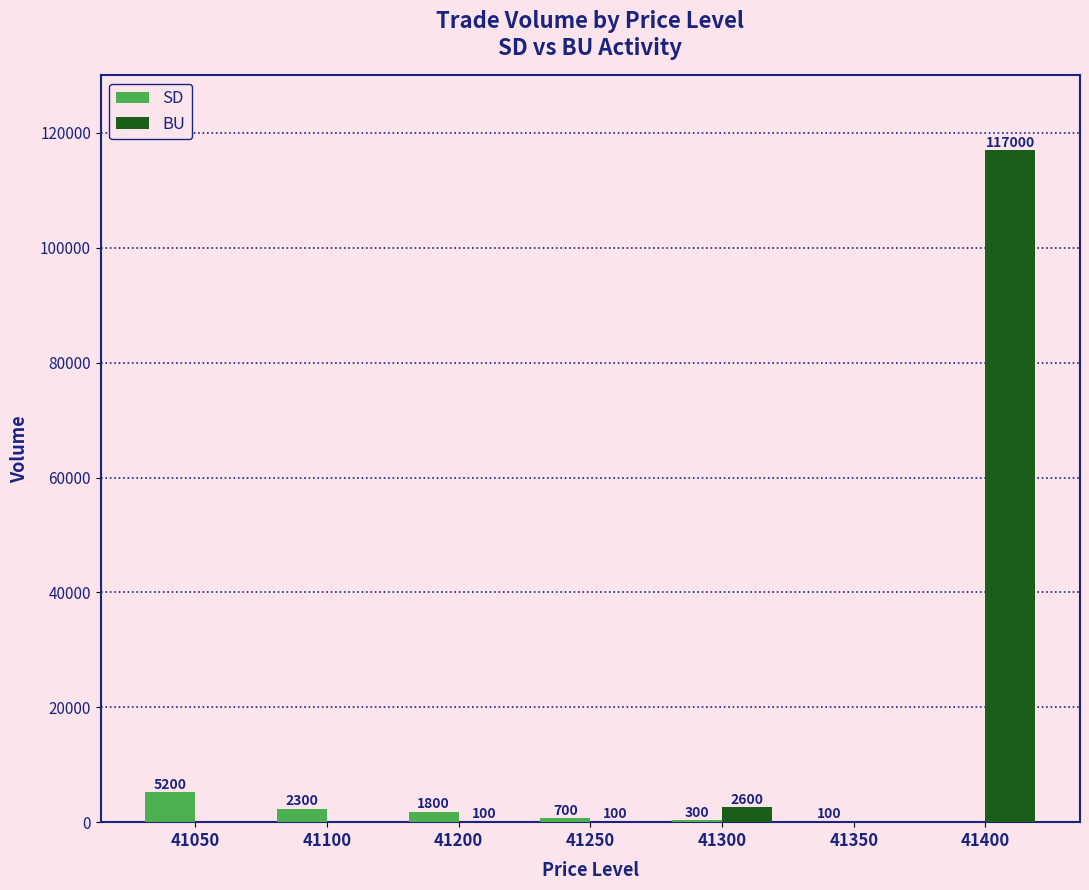

Which series changed the most between 41200 and 41300?

BU